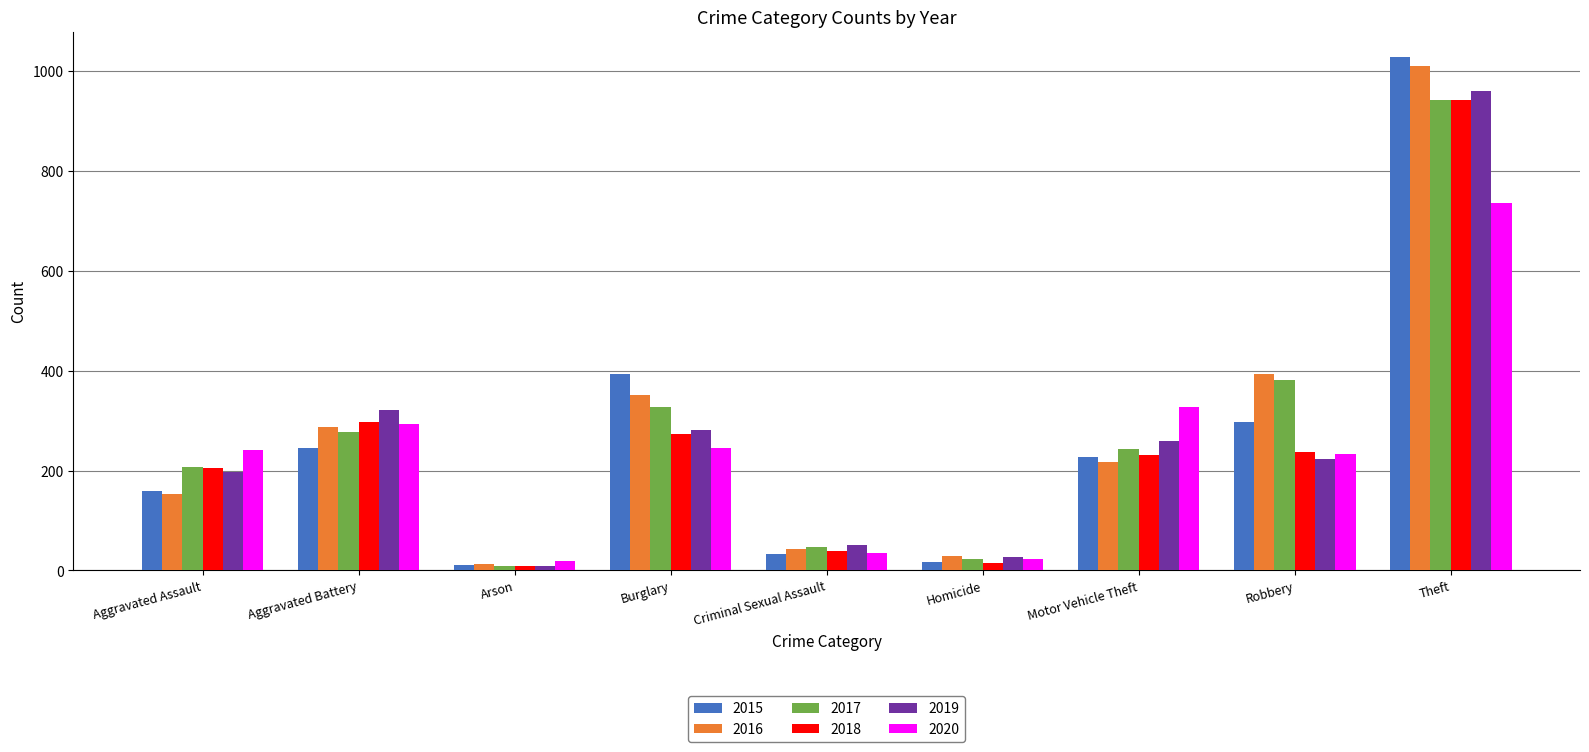

At how many categories does at least one series exceed 364?

3